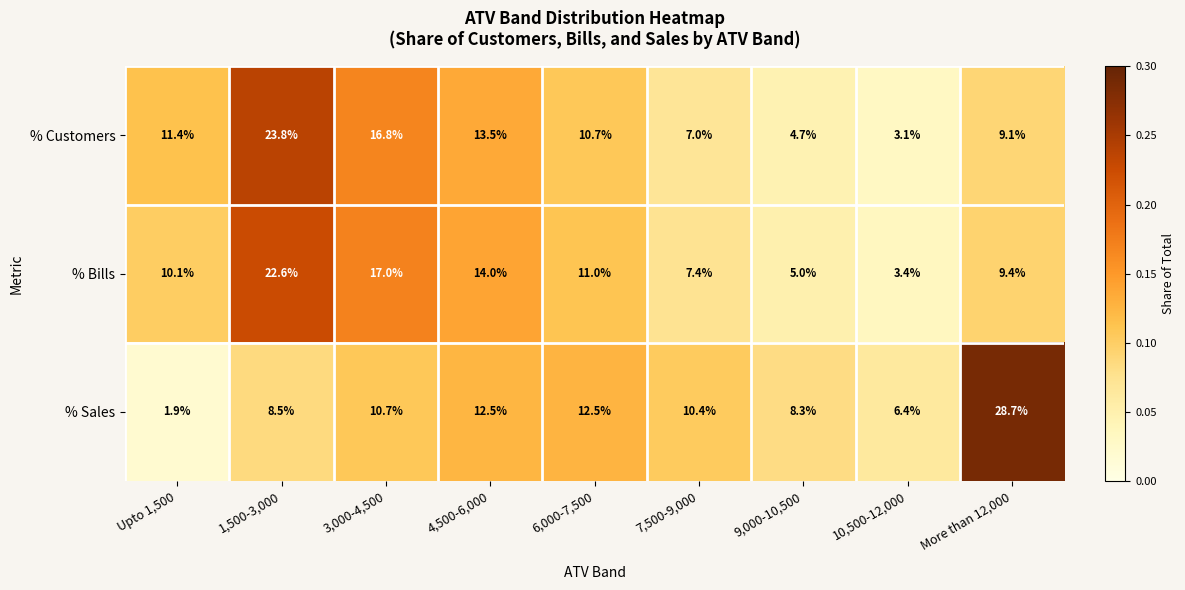

Read the % Customers value at 9,000-10,500.

4.7